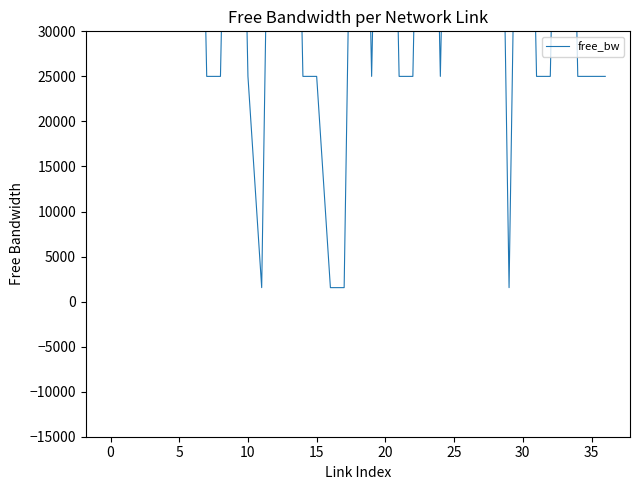

Does the chart have visible grid lines?

No